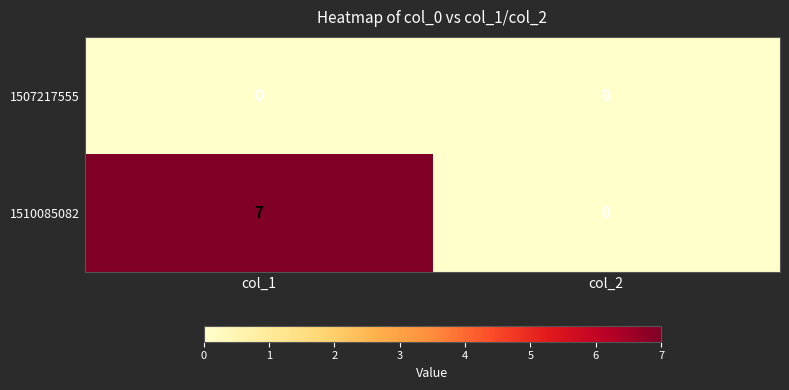

Between col_1 and col_2, which series saw the biggest shift?

1510085082